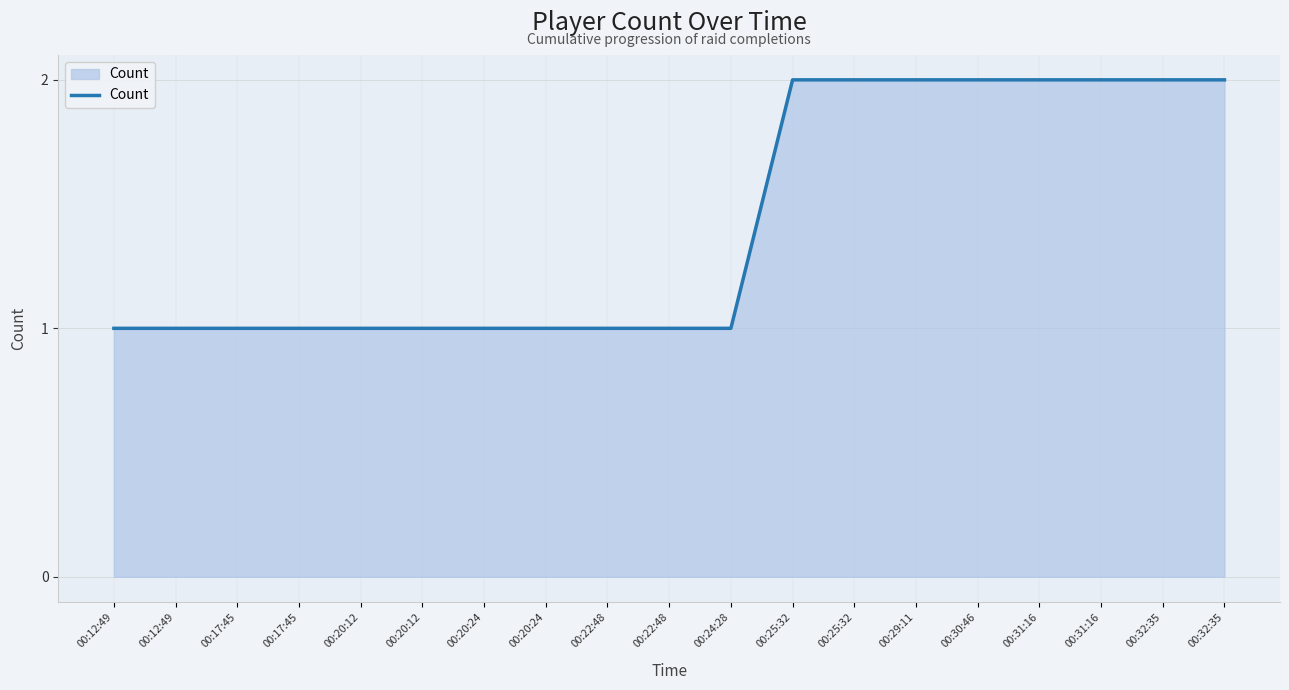

What is the label of the 17th point from the left?

00:31:16